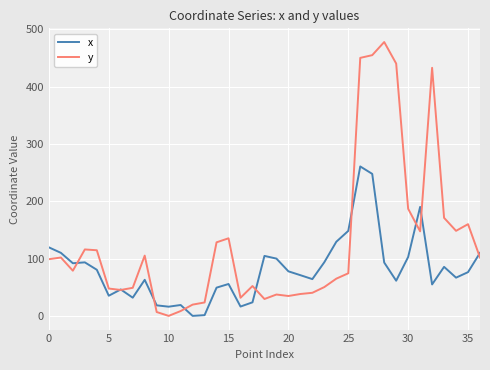

Which series has the largest total across all categories?

y